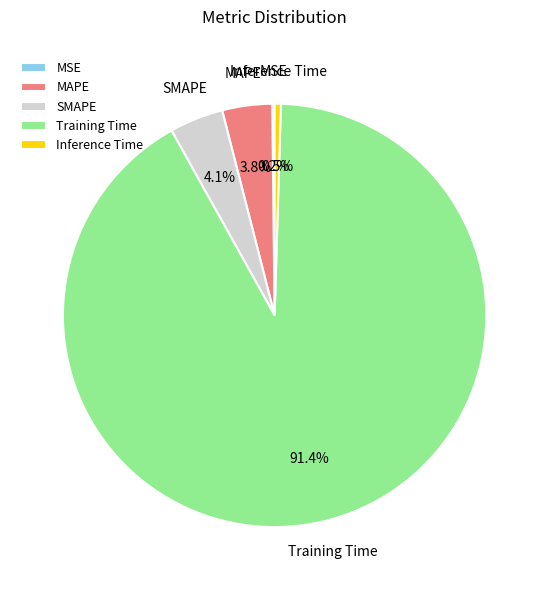

Is there a majority slice in this chart?

Yes